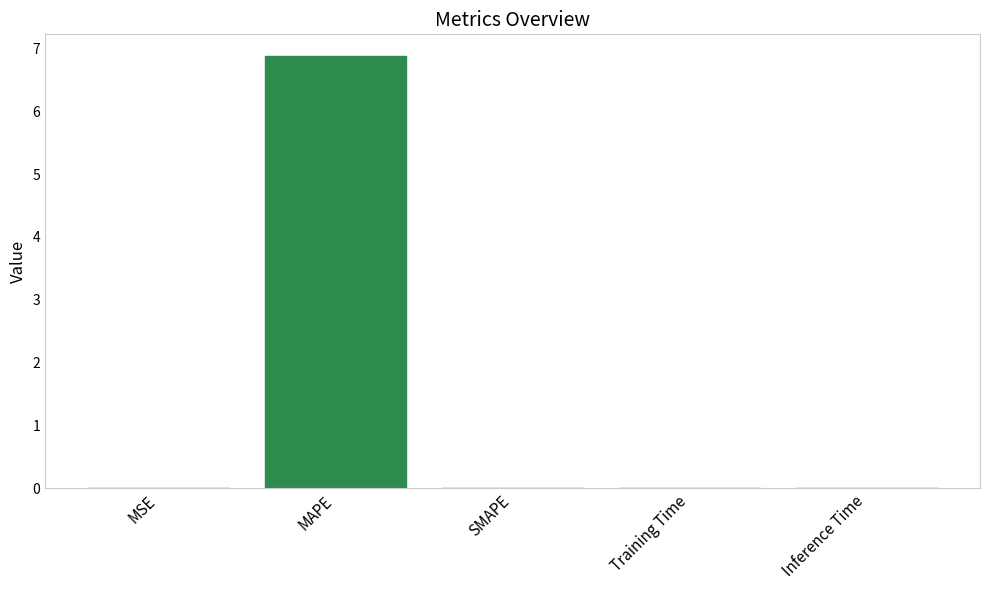

What is the sum of all values?

6.9